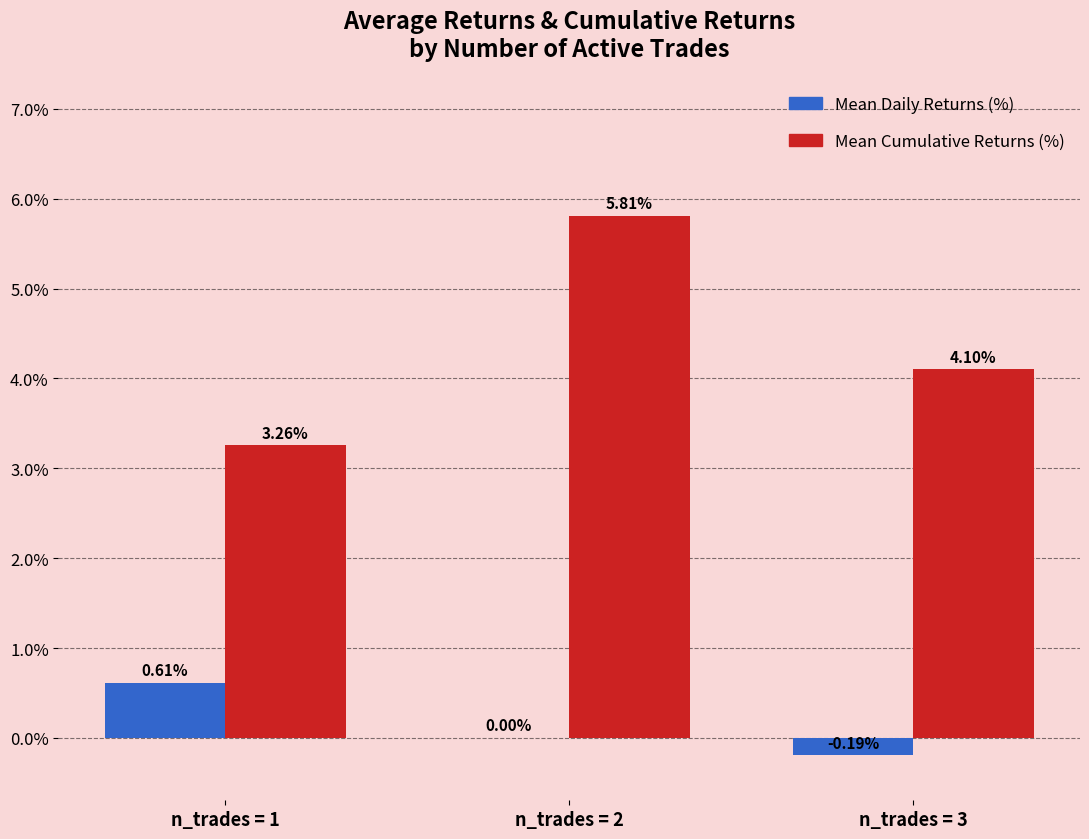

At which label is Mean Cumulative Returns (%) closest to 4?

n_trades = 3